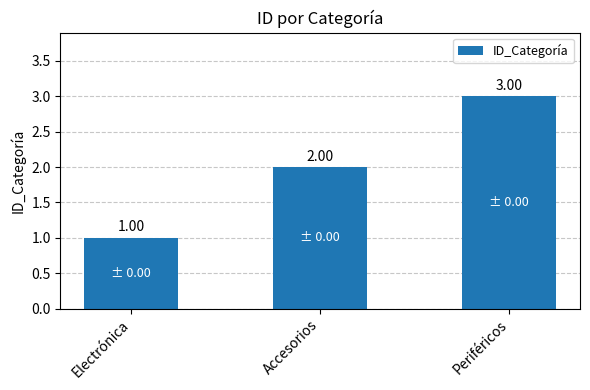

What is the label of the 2nd bar from the right?

Accesorios